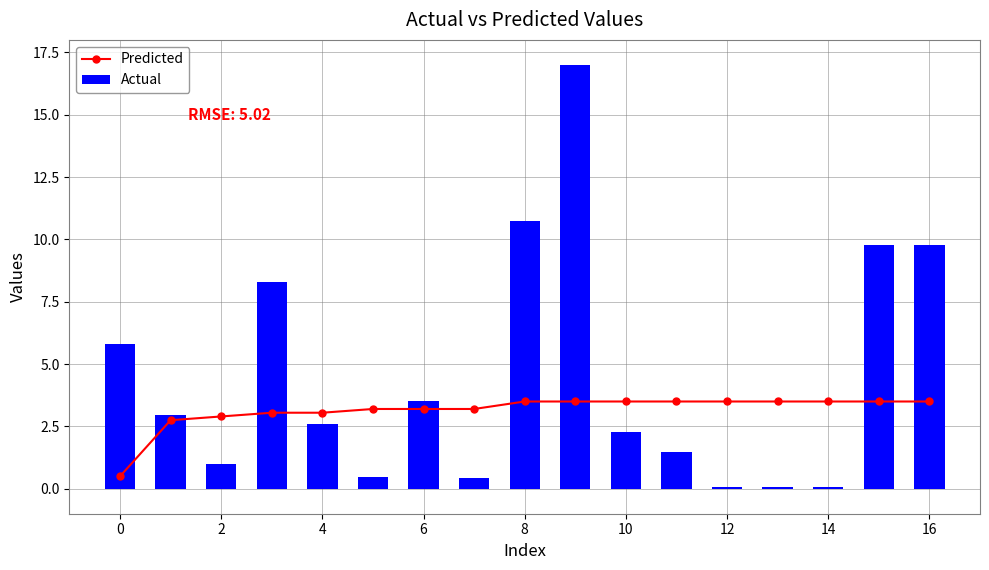

What is the average value of the Actual series?

4.5